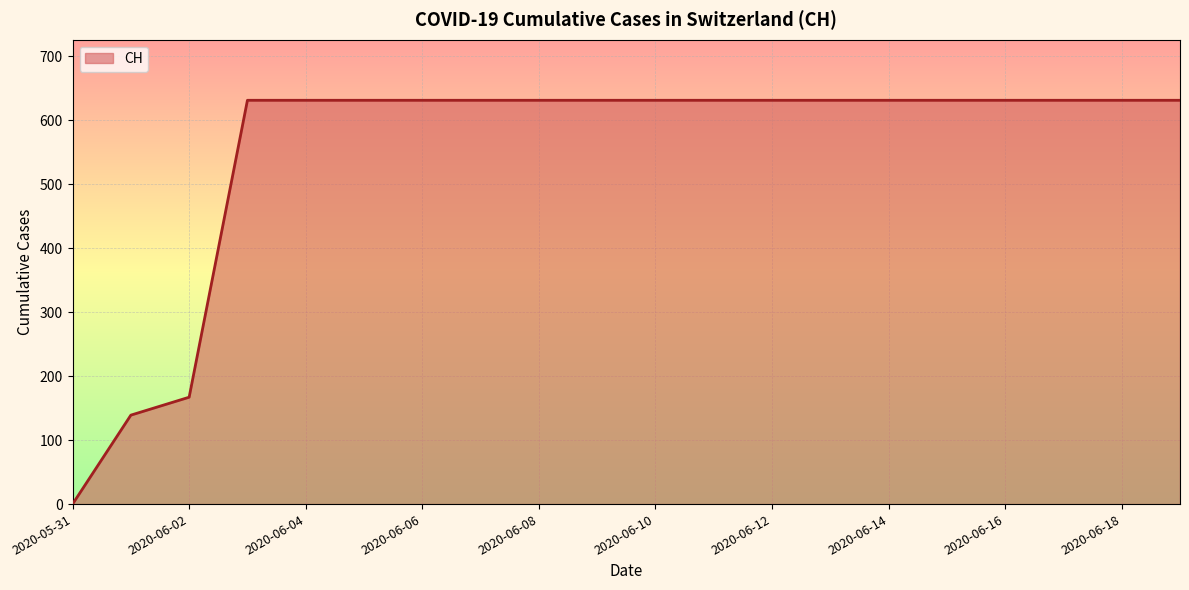

What is the greatest value displayed?

631